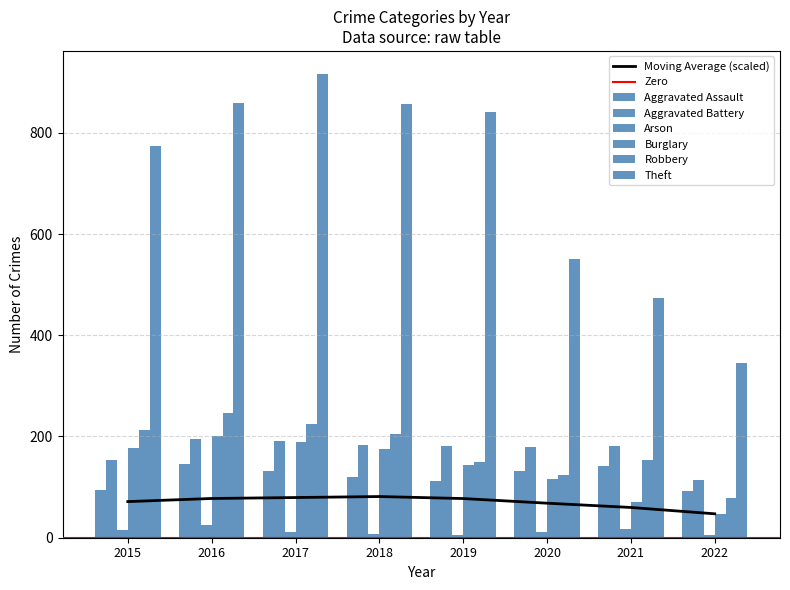

How many bars are there in total?

48